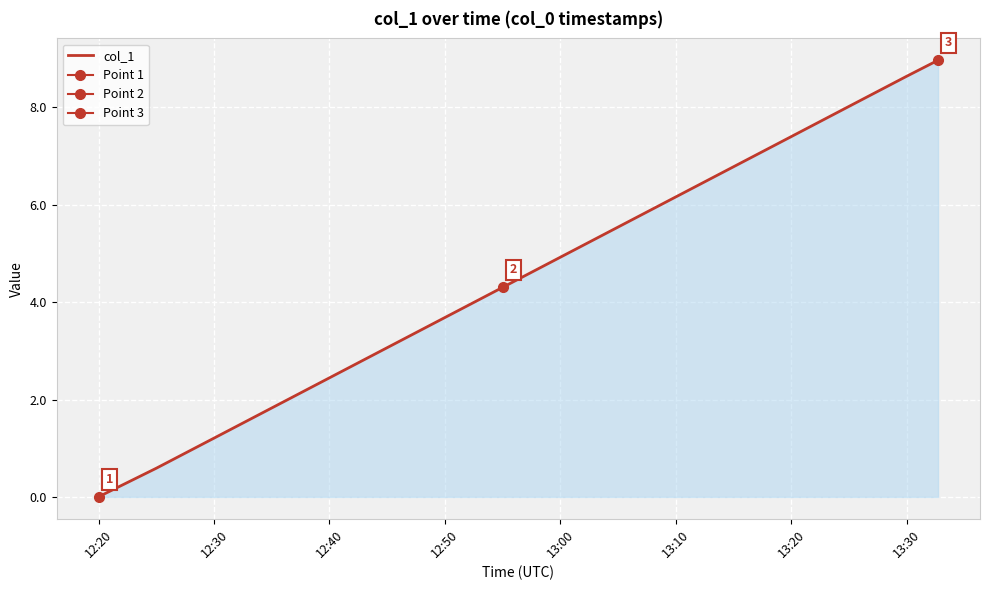

What is the highest value of the col_1 series?

9.0